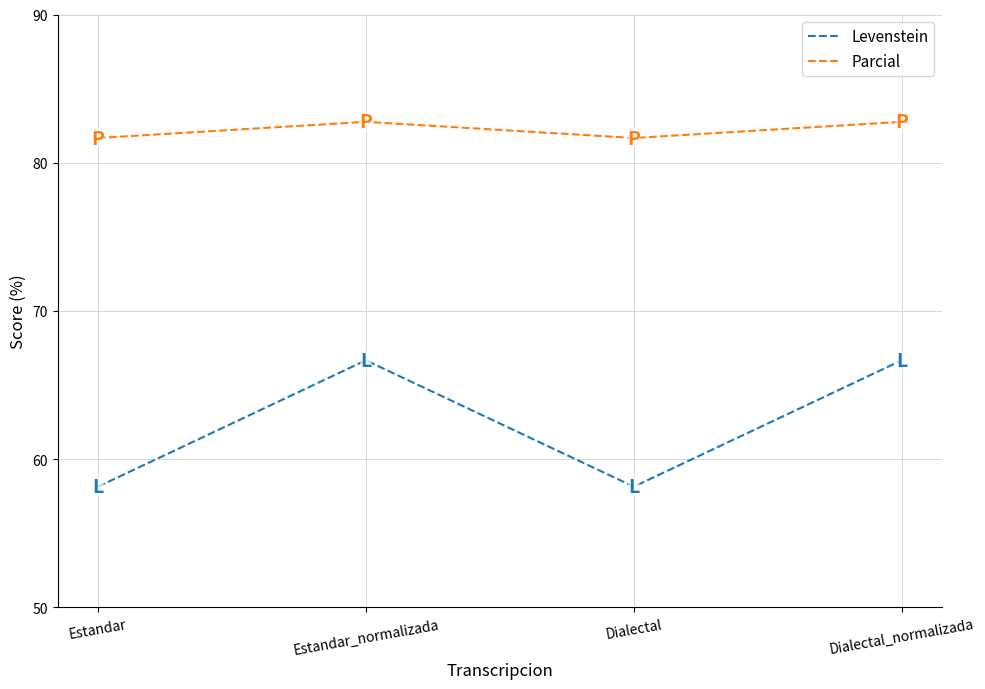

At which label does Parcial first exceed 82?

Estandar_normalizada